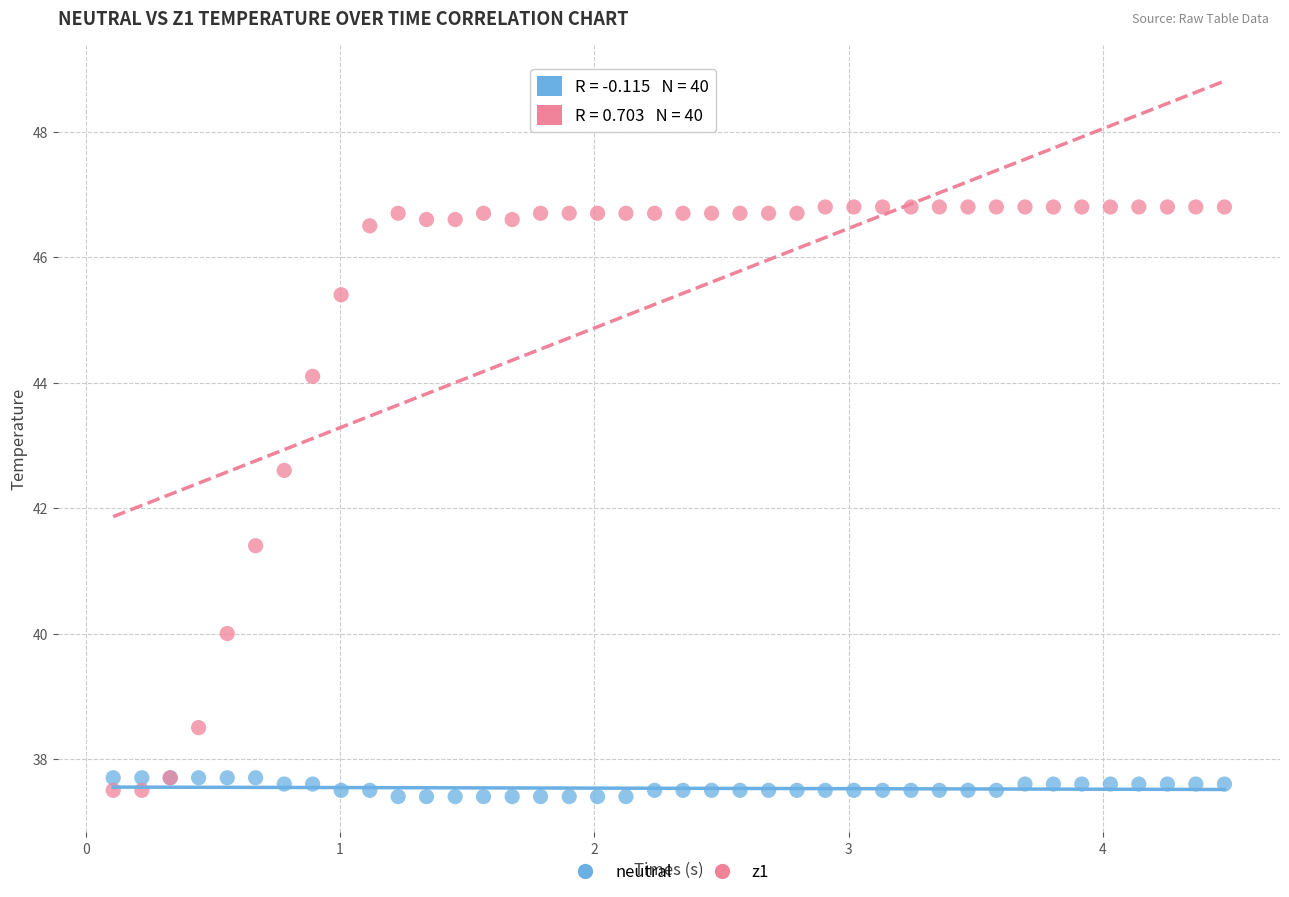

Which series has the largest Y range (max minus min)?

z1